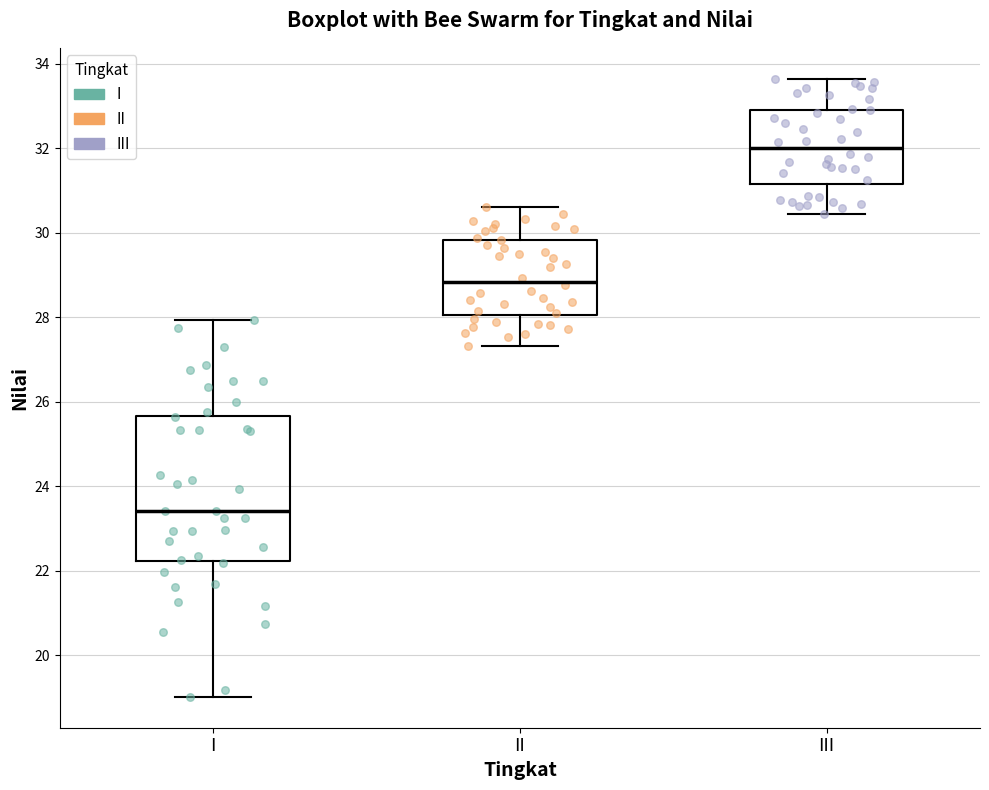

Where does the median line of the box for II sit on the y-axis? The values are not printed on the chart, so give them approximately, as read against the axis.

28.8